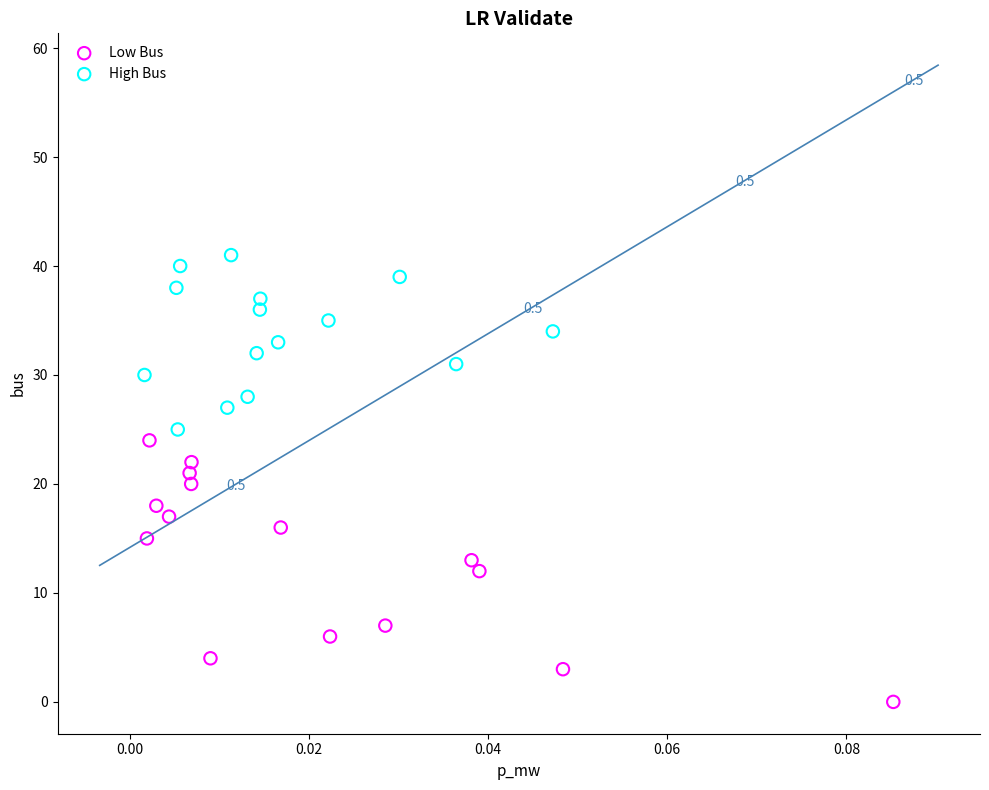

Which series has the largest Y range (max minus min)?

Low Bus